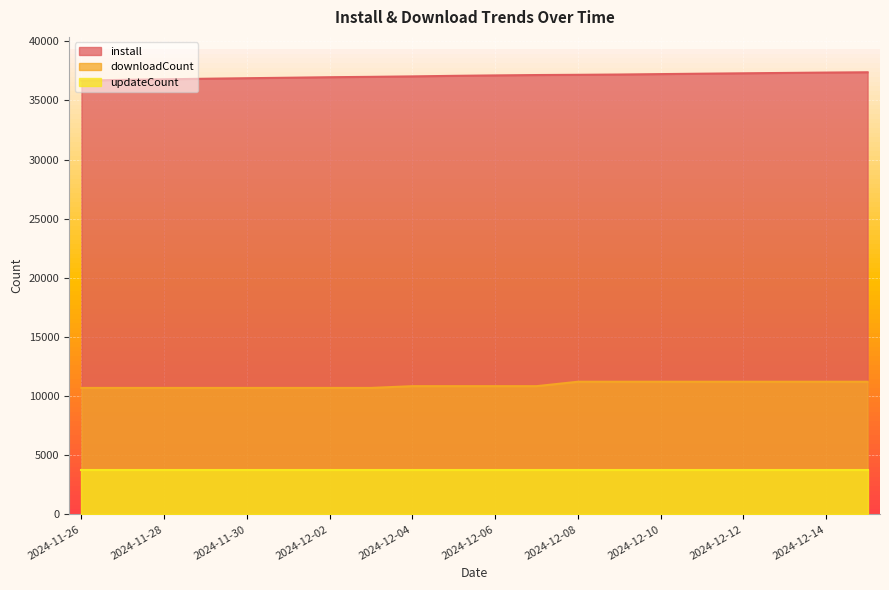

Which series changed the most between 2024-12-01 and 2024-12-13?

downloadCount